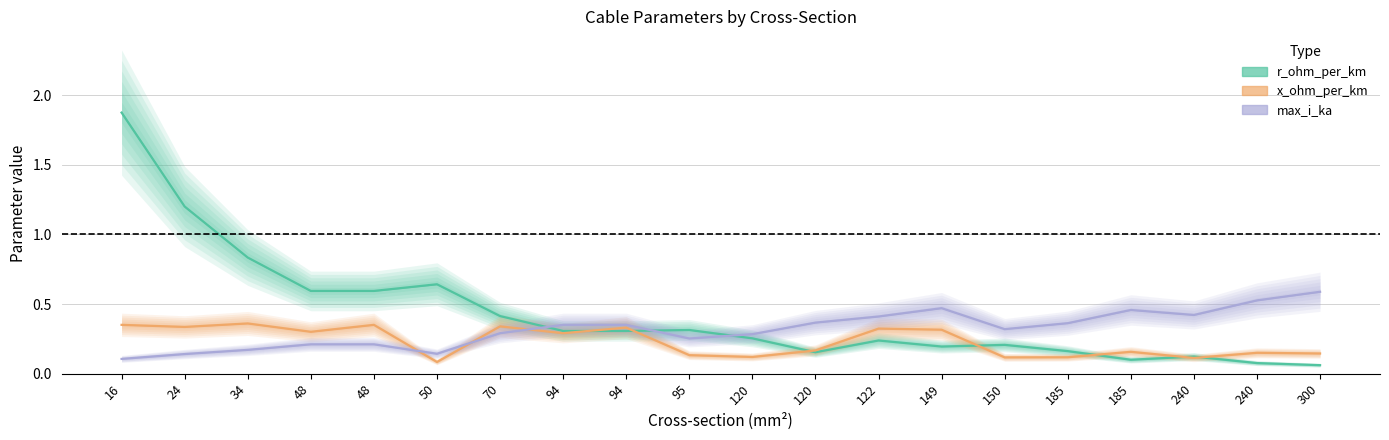

What is the maximum value for r_ohm_per_km?

1.9